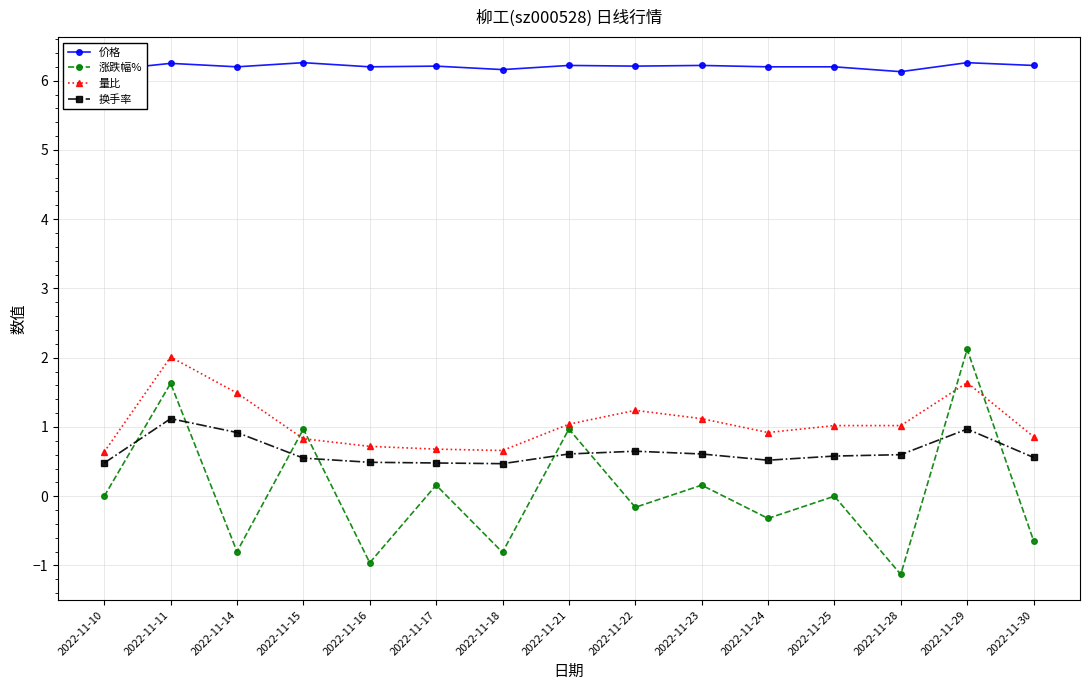

What are all the series names shown in the legend?

价格, 涨跌幅%, 量比, 换手率